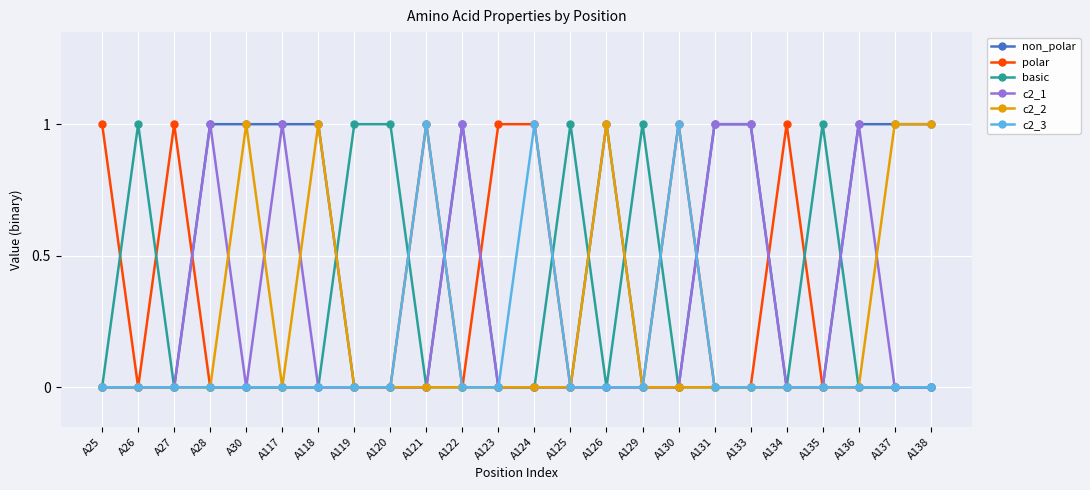

The c2_1 series shows 0 at A137. True or false?

True